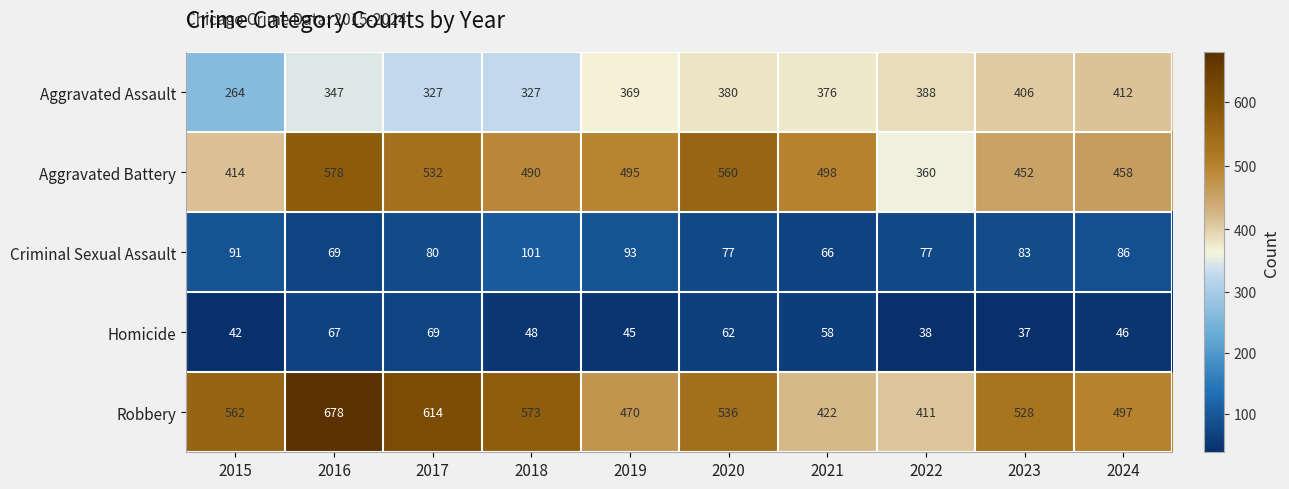

Rank the series at 2019 from lowest to highest value.

Homicide, Criminal Sexual Assault, Aggravated Assault, Robbery, Aggravated Battery